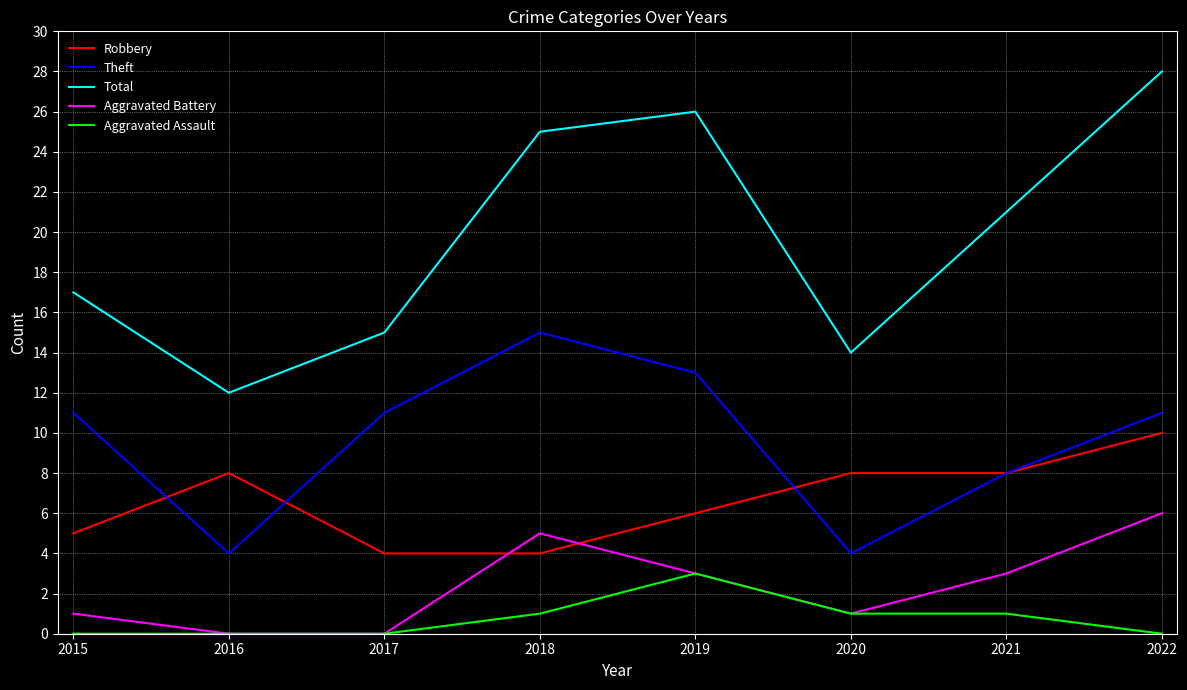

Is the value of Robbery at 2019 greater than the value of Total at 2017?

No